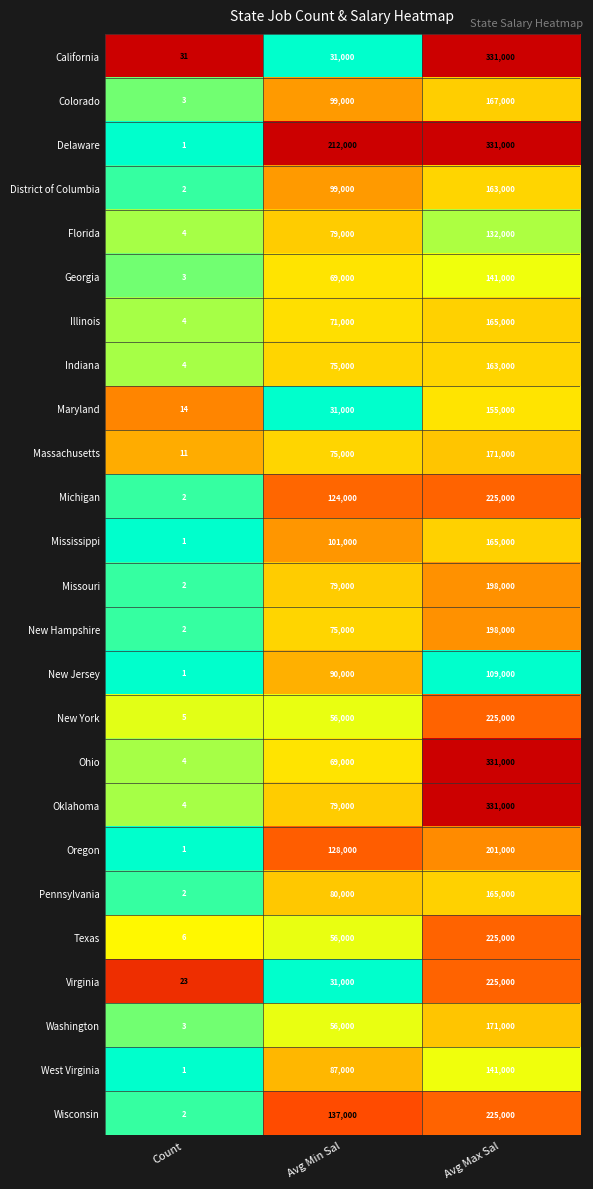

At which category does the chart reach its minimum across all series?

Count